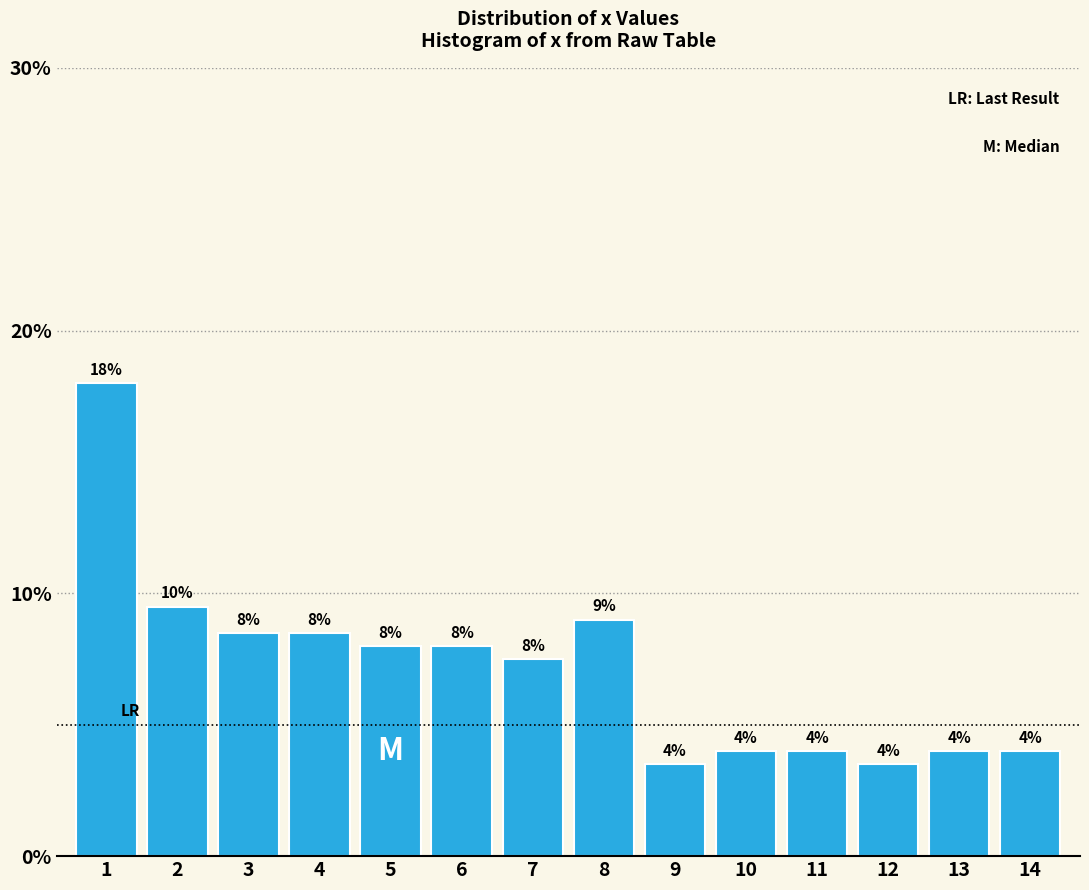

Does the chart contain any negative values?

No